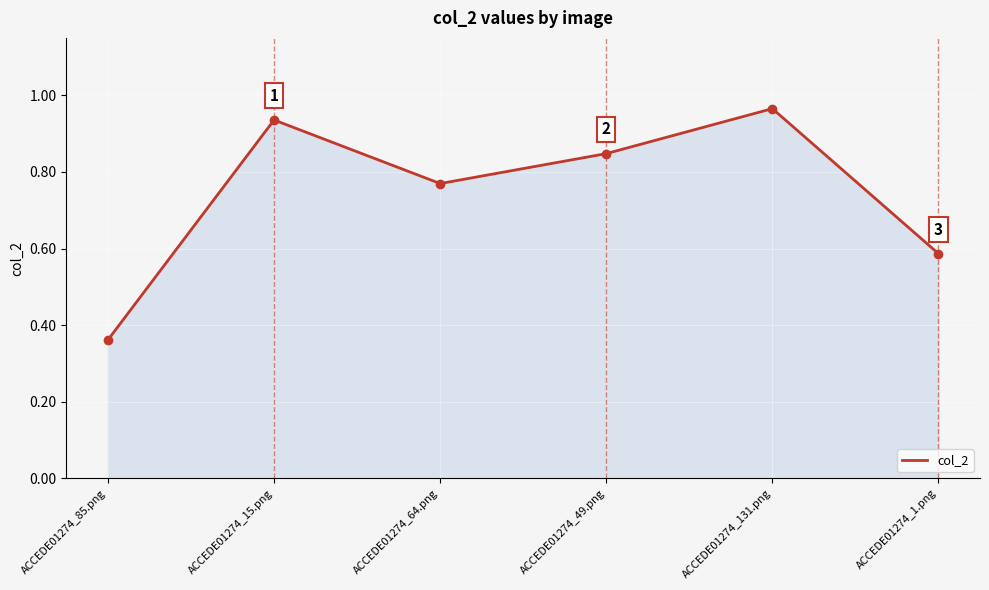

How many interior local peaks (higher than both neighbors) does the data have?

2